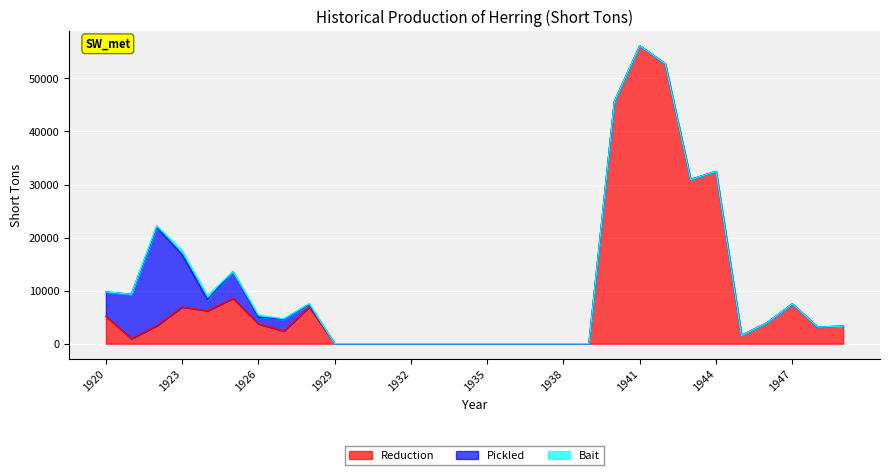

What is the value of the Bait point at the 6th from the left?

7.1